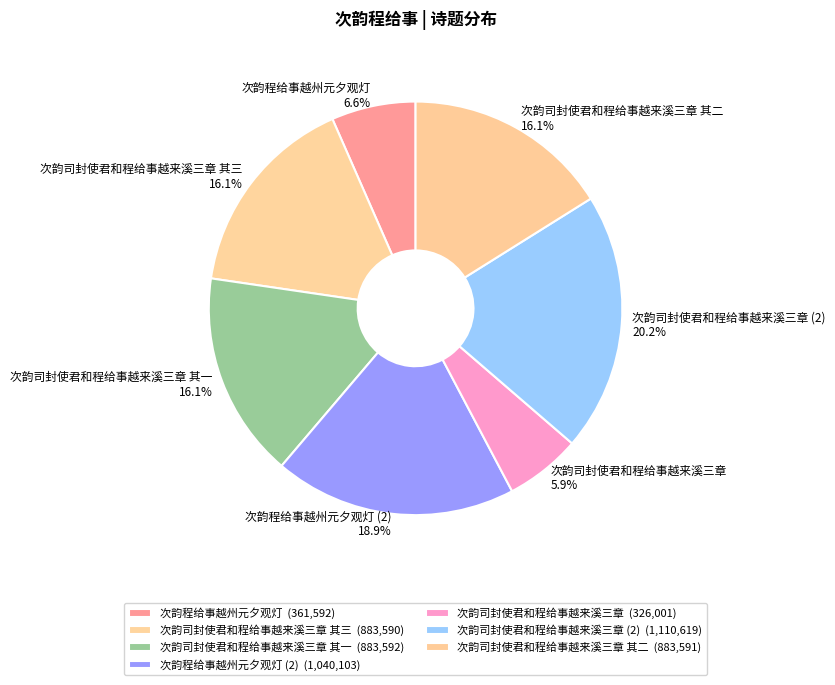

To the nearest percent, what percentage of the pie is 次韵程给事越州元夕观灯?

7%